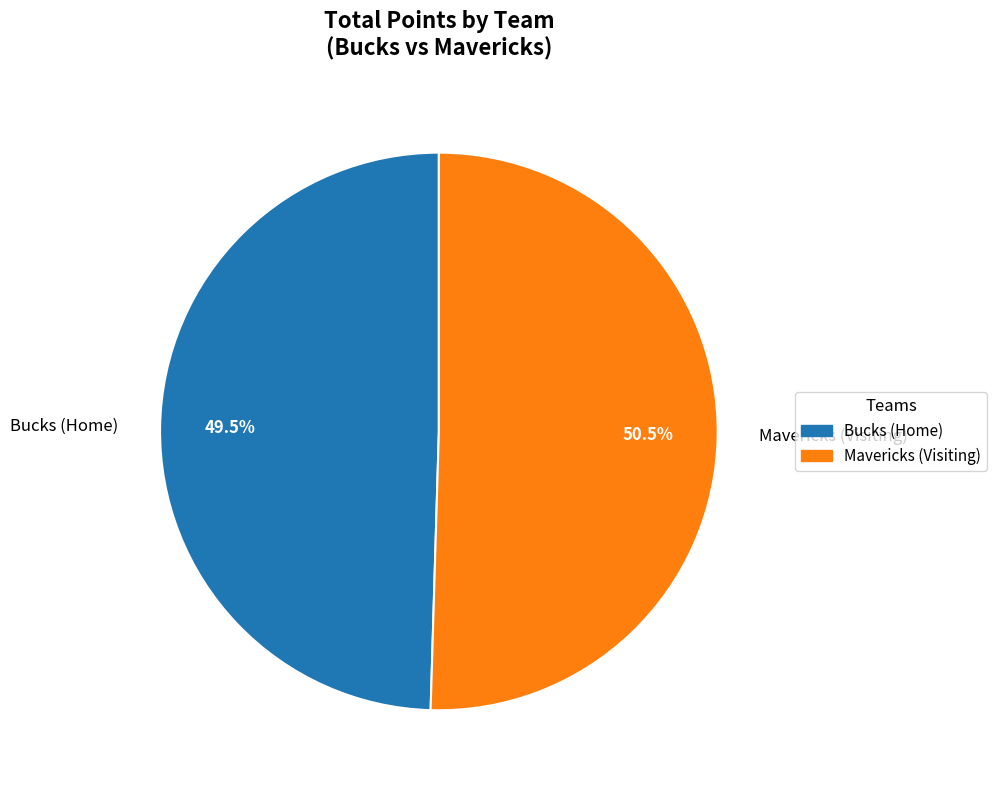

How much of the chart is everything except Mavericks (Visiting)?

49.5%